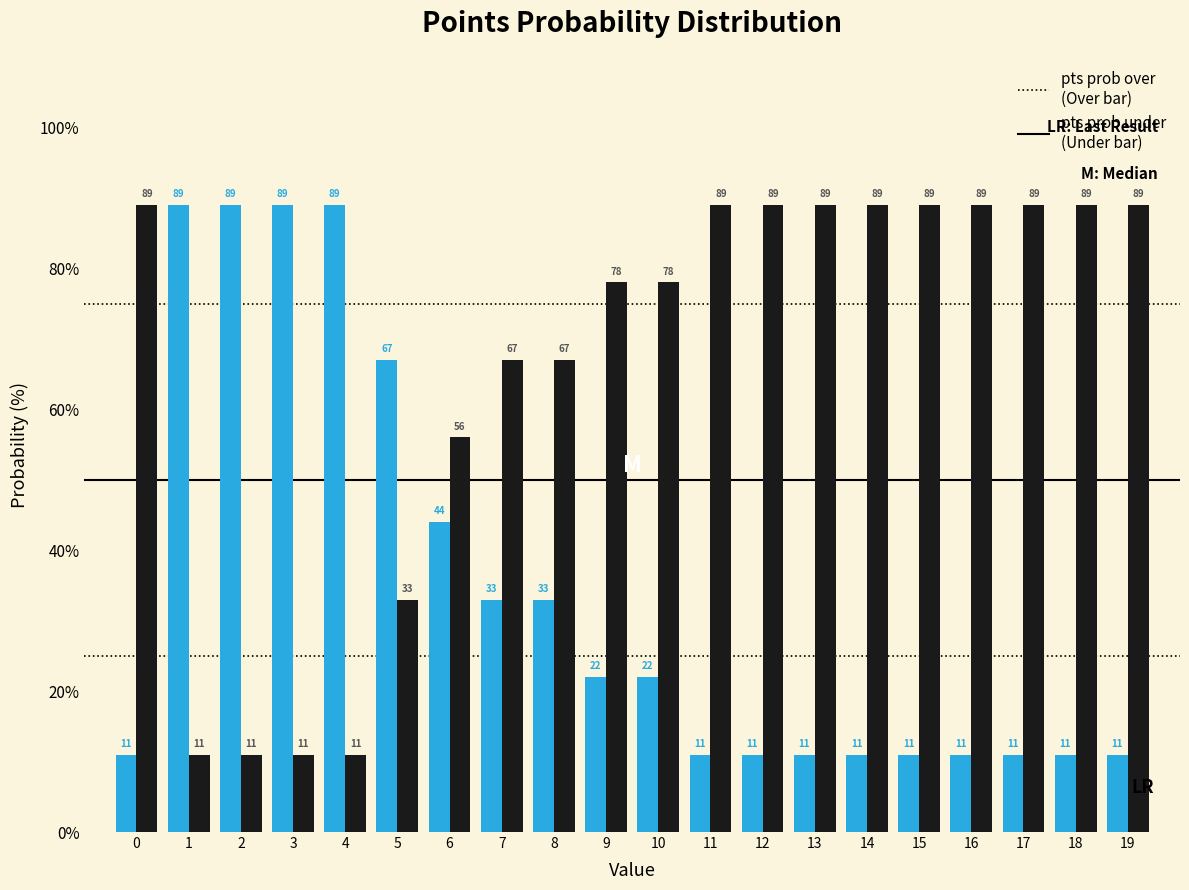

Reading left to right, list all the values displayed in this chart.

pts prob over: 0=11	1=89	2=89	3=89	4=89	5=67	6=44	7=33	8=33	9=22	10=22	11=11	12=11	13=11	14=11	15=11	16=11	17=11	18=11	19=11
pts prob under: 0=89	1=11	2=11	3=11	4=11	5=33	6=56	7=67	8=67	9=78	10=78	11=89	12=89	13=89	14=89	15=89	16=89	17=89	18=89	19=89